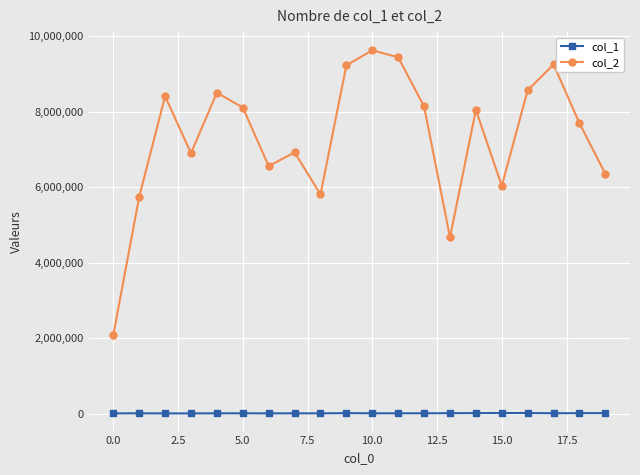

Rank the series by their average value, from highest to lowest.

col_2, col_1